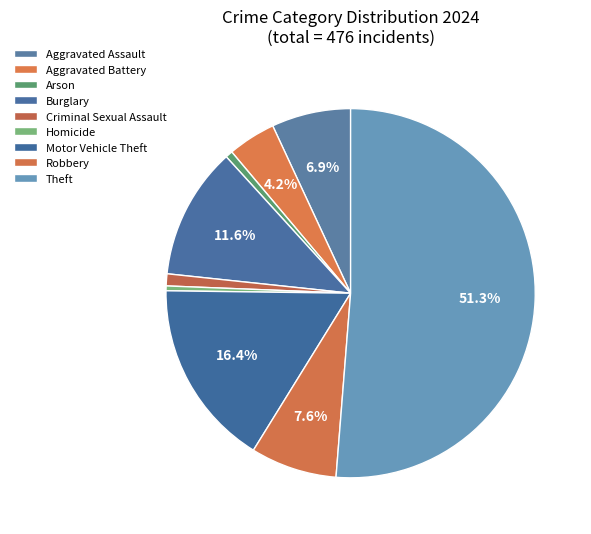

Count the number of slices in the pie.

9